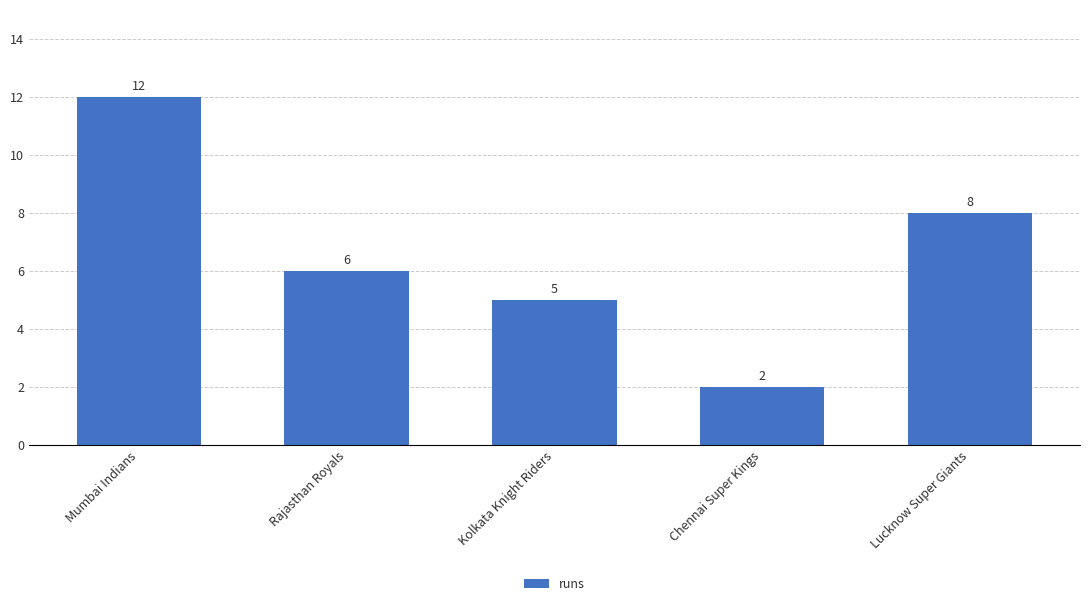

What is the change in value from Kolkata Knight Riders to Chennai Super Kings?

-3